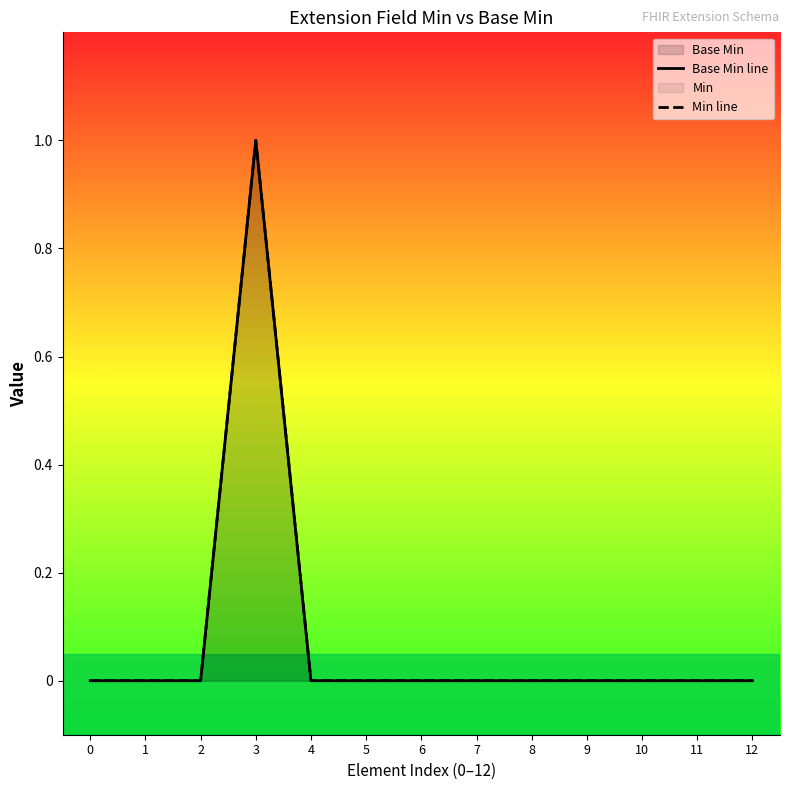

True or false: Base Min line has more than 1 points higher than both neighbors.

False